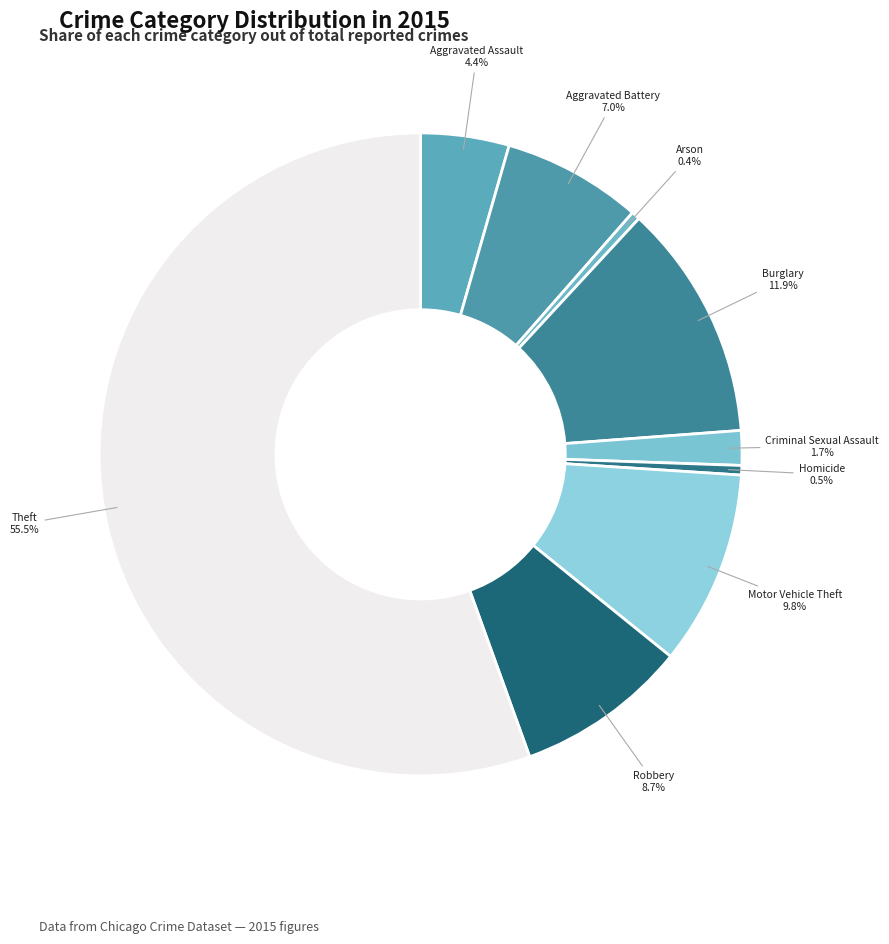

Is the sum of Homicide and Arson greater than half?

No